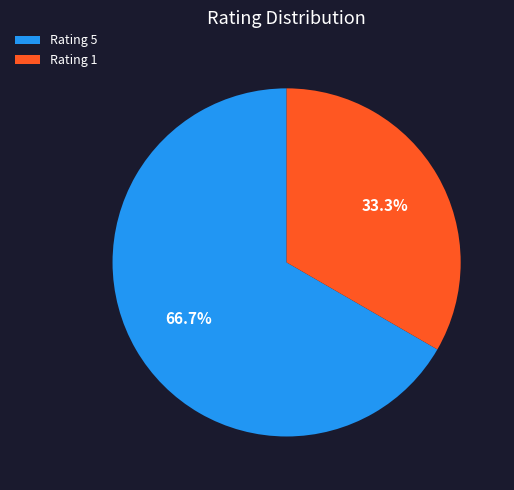

Is there any slice that represents more than half of the pie?

Yes